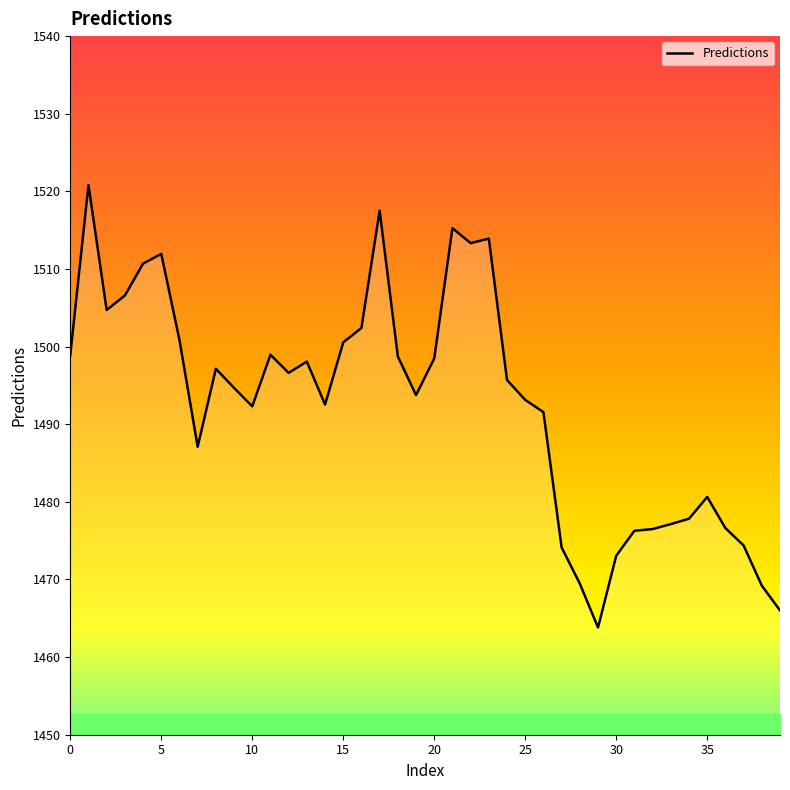

What is the maximum value shown in the chart?

1520.8